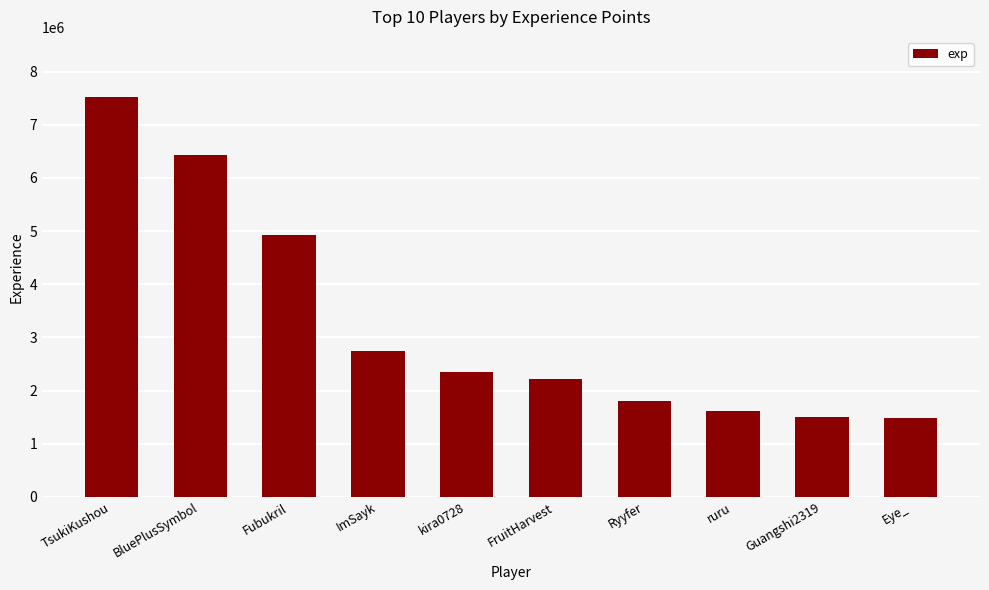

Is it true that the value at FruitHarvest is 1396531?

False